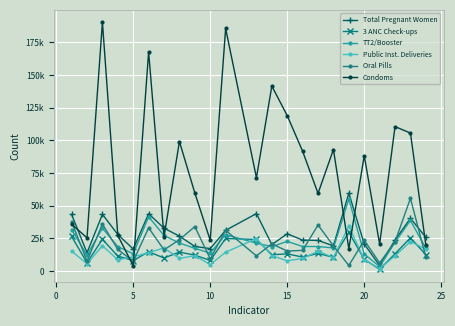

What are all the series names shown in the legend?

Total Pregnant Women, 3 ANC Check-ups, TT2/Booster, Public Inst. Deliveries, Oral Pills, Condoms